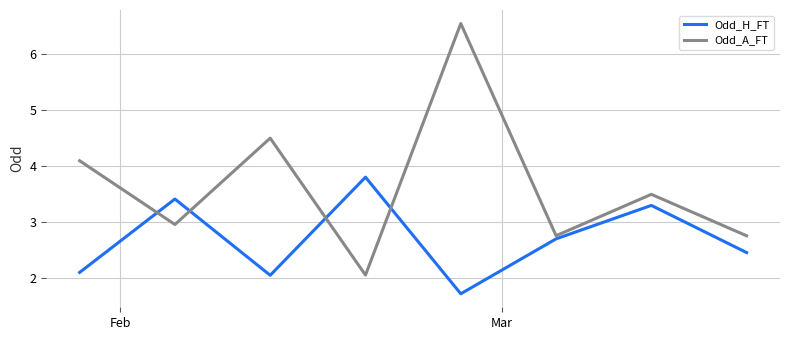

Which series has the largest total across all categories?

Odd_A_FT